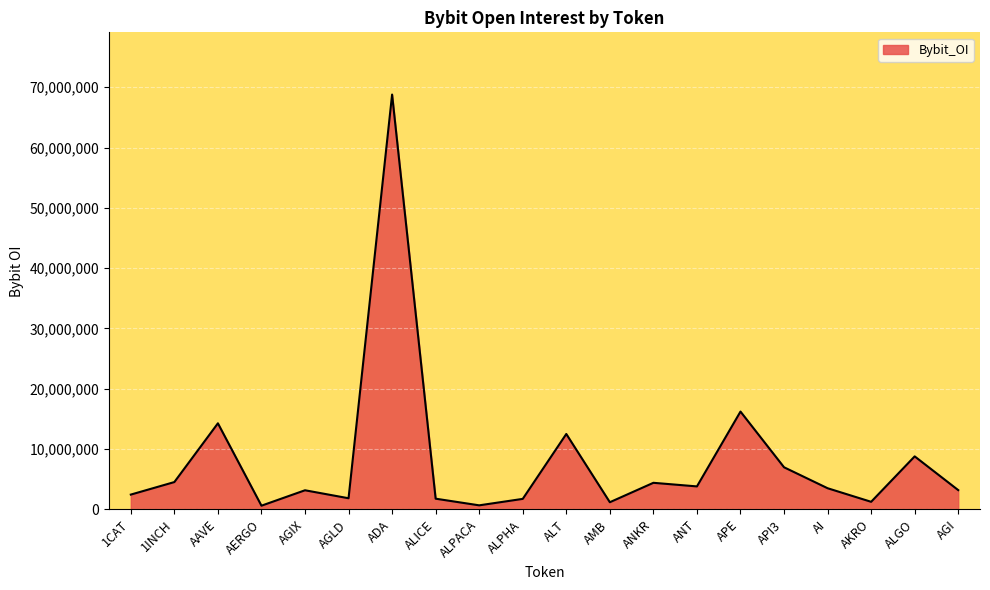

Which label corresponds to the largest value in the chart?

ADA